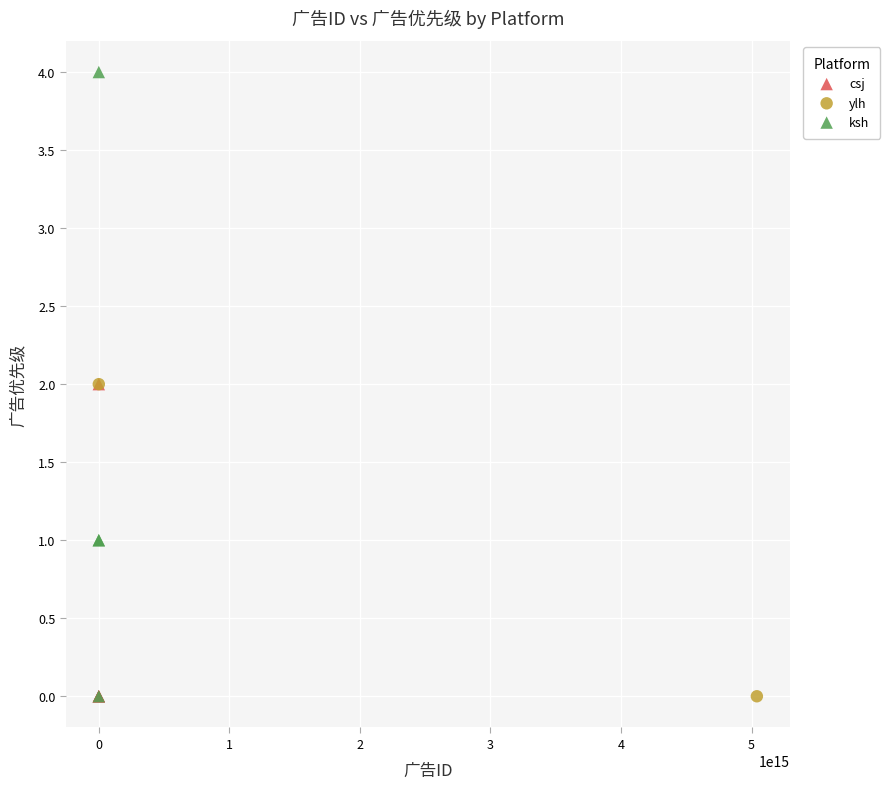

What are all the series names shown in the legend?

csj, ylh, ksh